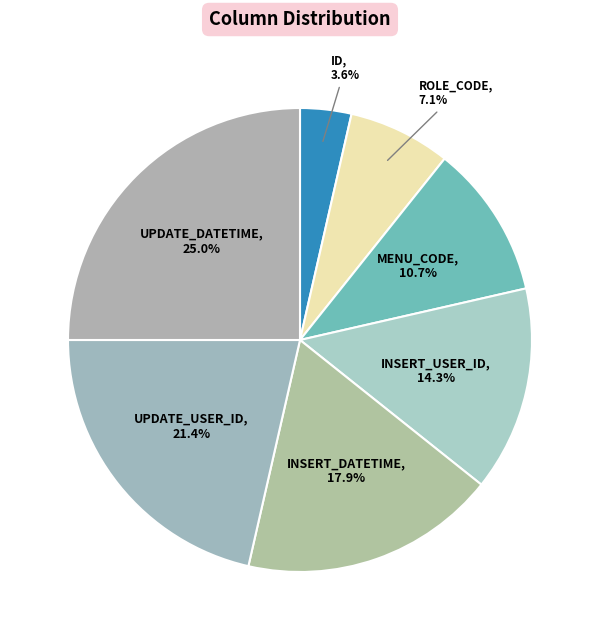

How many segments does this pie chart have?

7